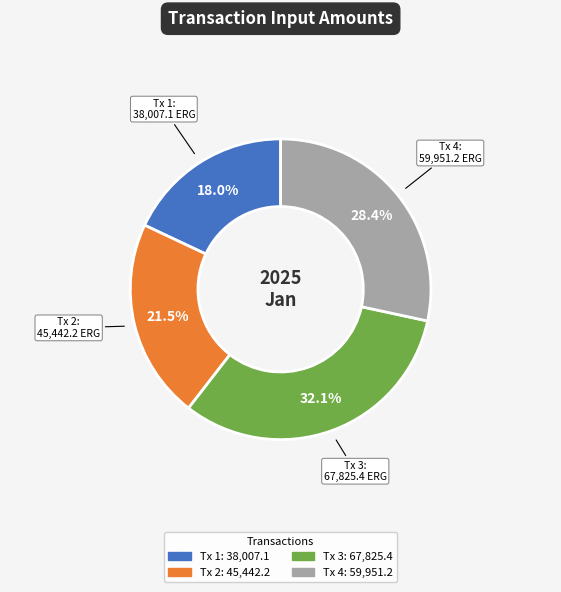

Is there a majority slice in this chart?

No